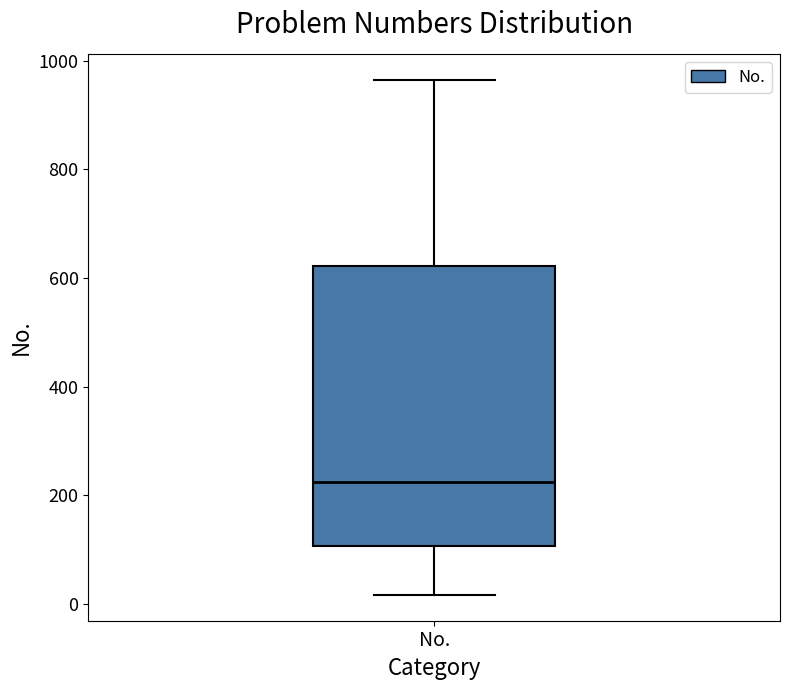

Transcribe this box plot: give where the median line is, the range the box spans, and where the two whiskers end, as read against the y-axis. The values are not printed on the chart, so give them approximately, as read against the axis.

median 220, box 100 to 620, whiskers 20 to 960